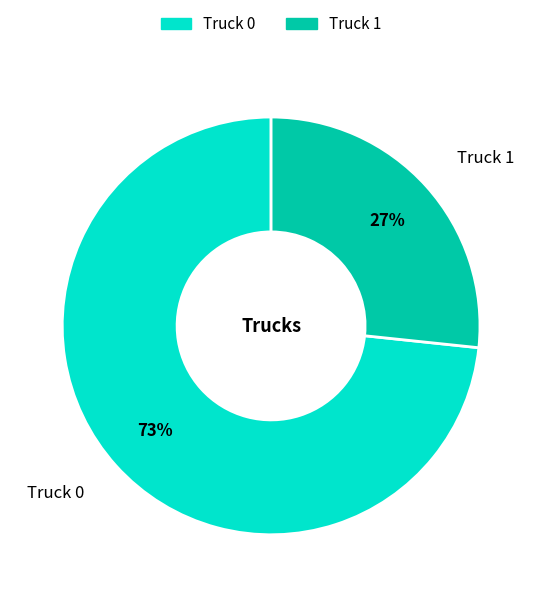

Which category accounts for the majority?

Truck 0